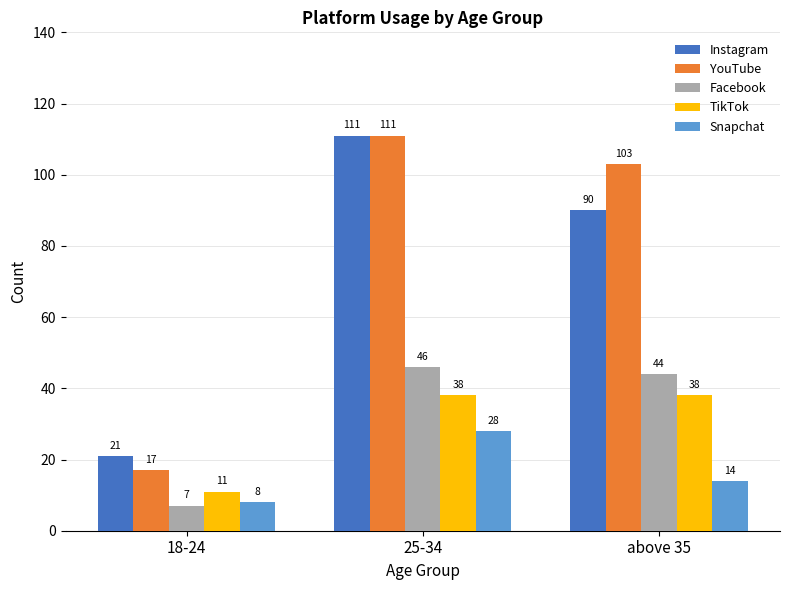

At which label does YouTube reach its peak?

25-34